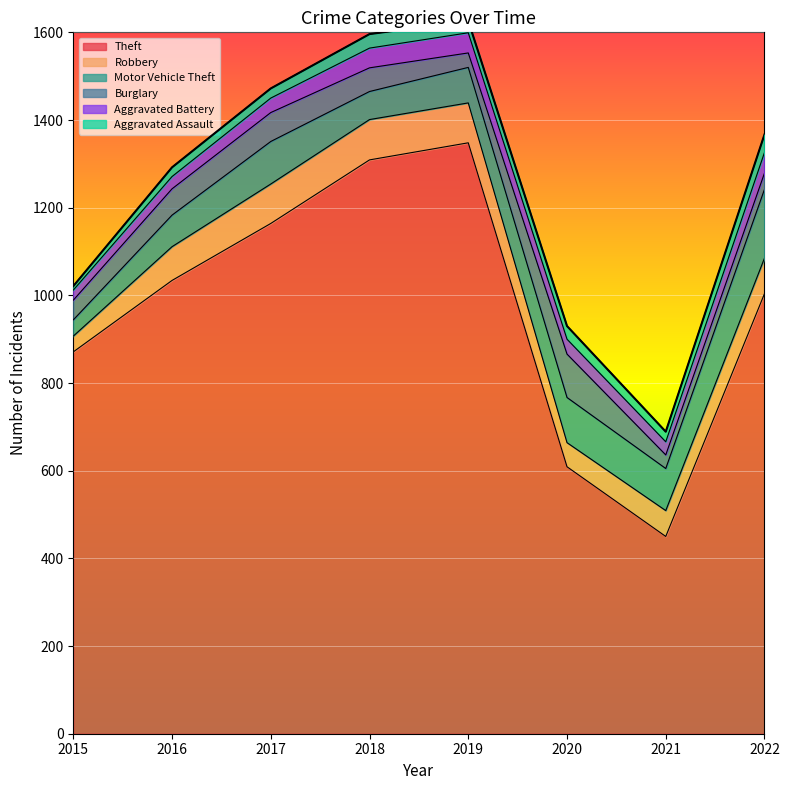

Is the value of Aggravated Assault at 2021 greater than the value of Aggravated Battery at 2021?

No